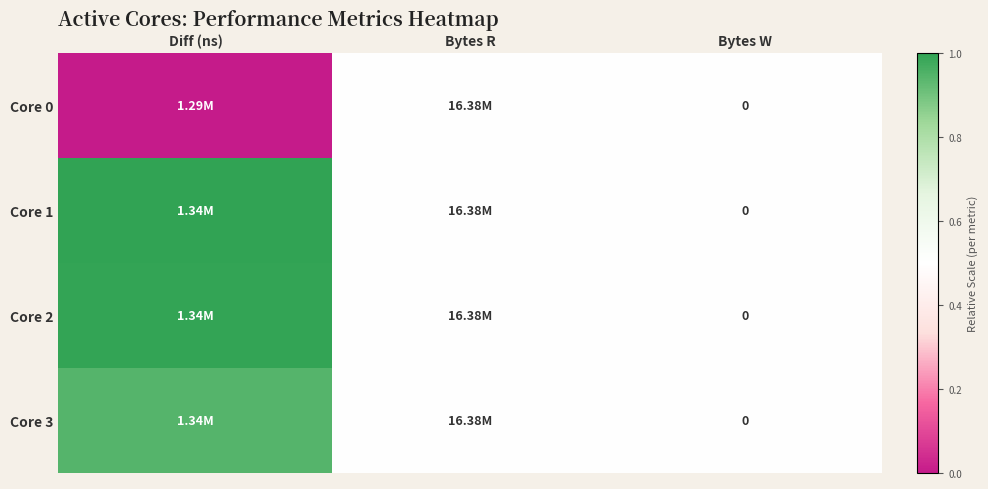

Which has a higher value, Bytes R or Diff (ns)?

Bytes R